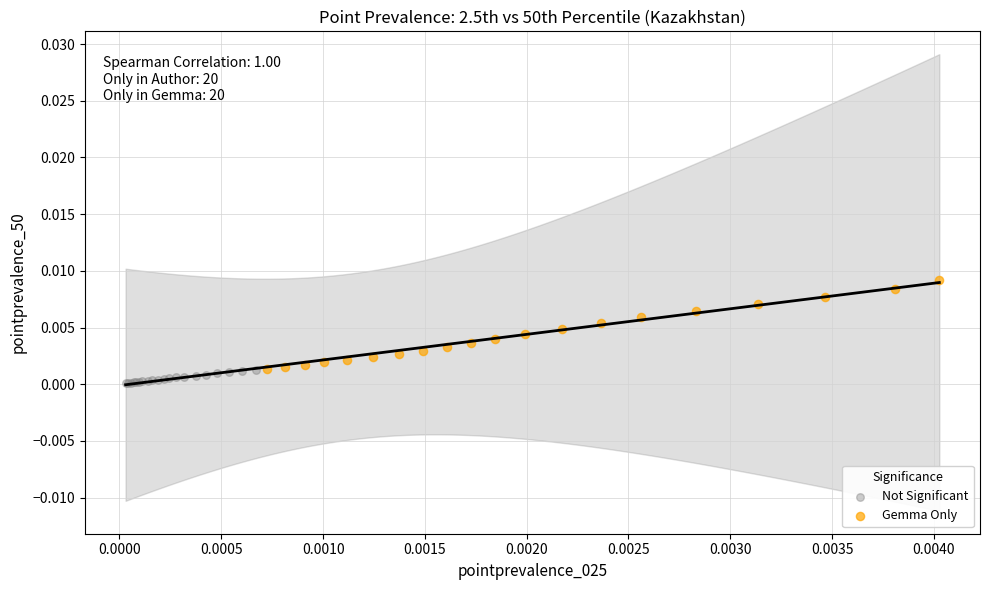

Which series contains the highest Y value?

Gemma Only